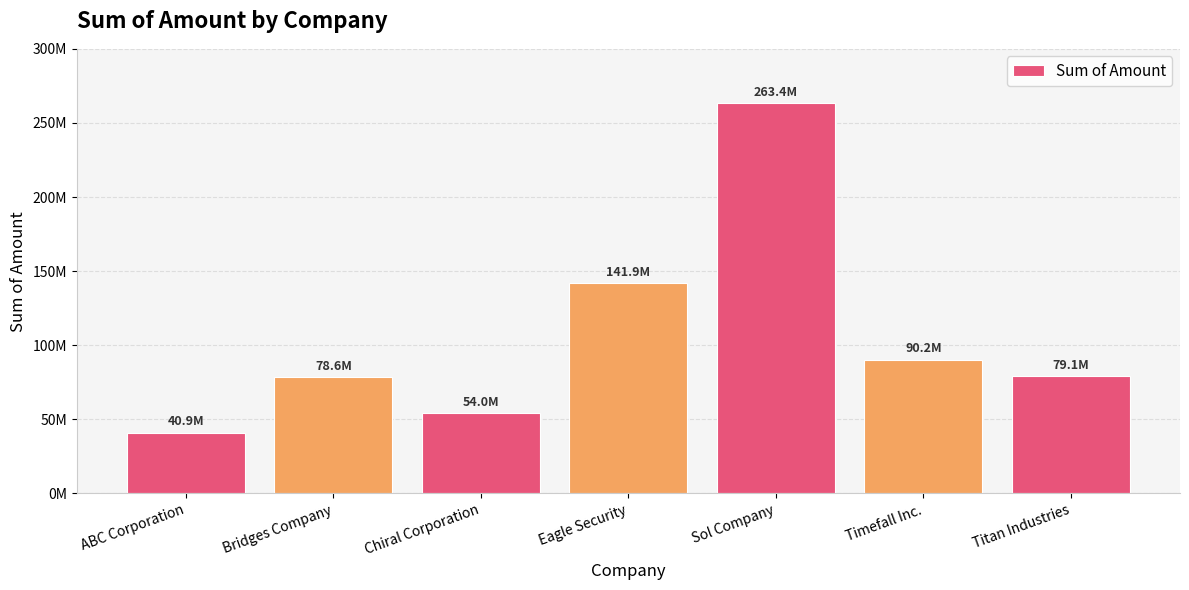

What is the change in value from Timefall Inc. to Titan Industries?

-11091313